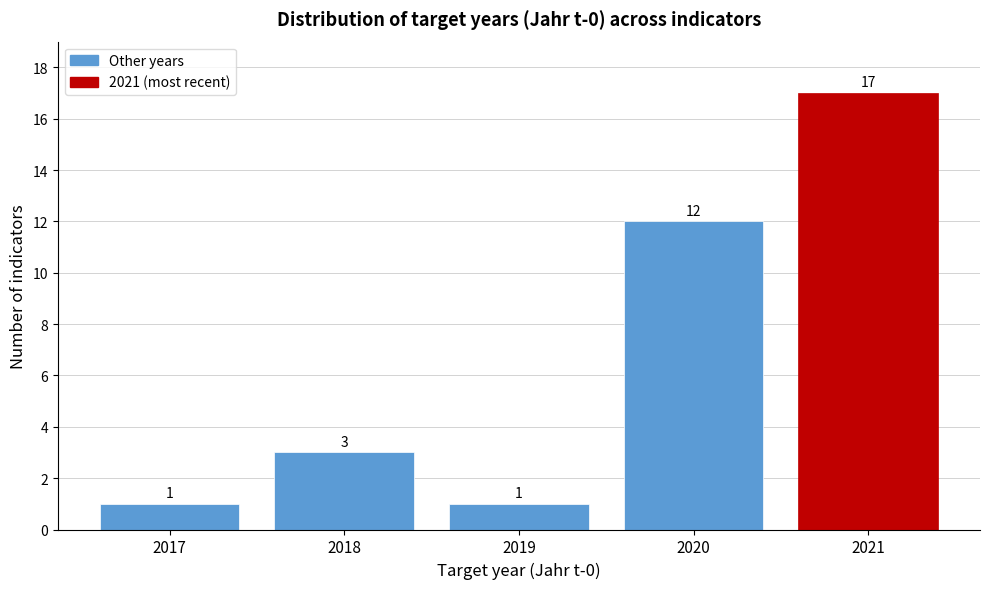

Reading left to right, what are all the values shown in this chart?

1	3	1	12	17